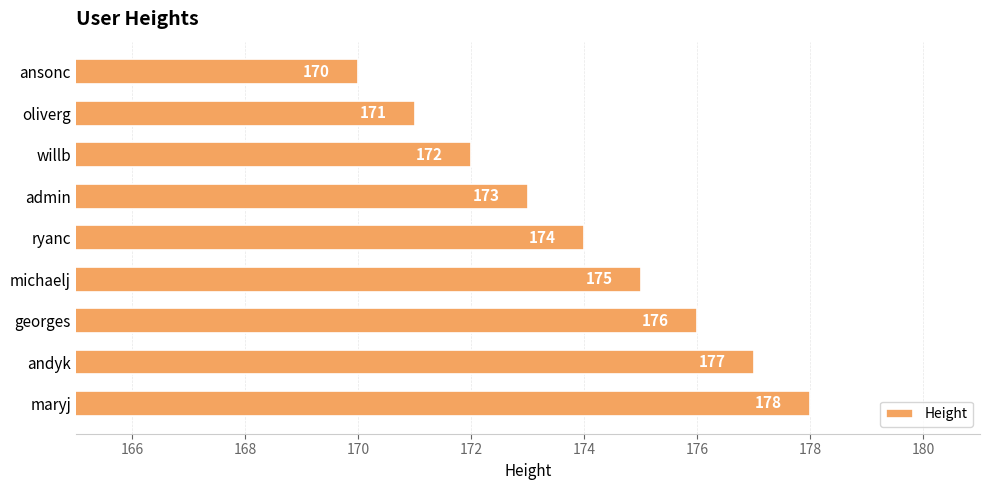

Rank the categories by value from highest to lowest.

maryj, andyk, georges, michaelj, ryanc, admin, willb, oliverg, ansonc